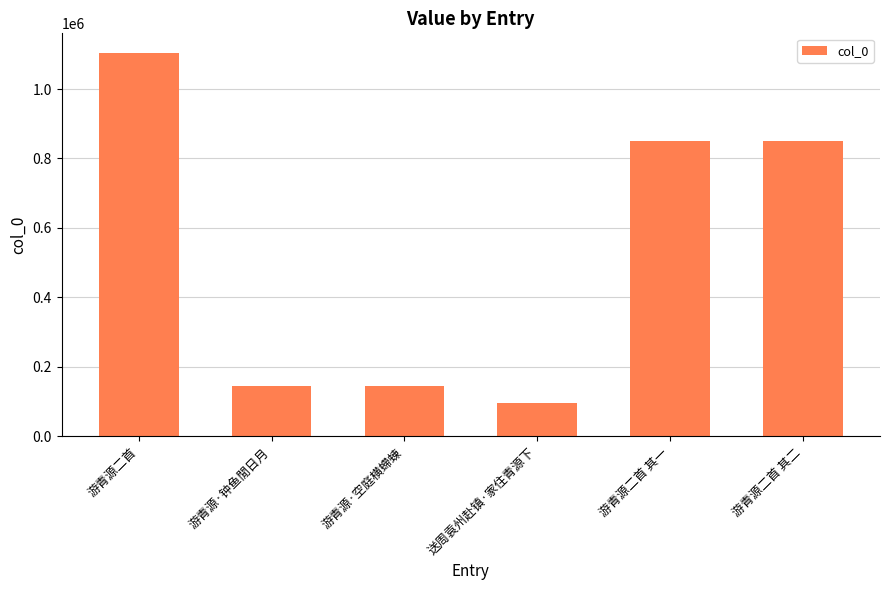

Approximately how many times larger is the value at 游青源二首 其二 compared to 游青源·空庭横螮蝀?

5.8